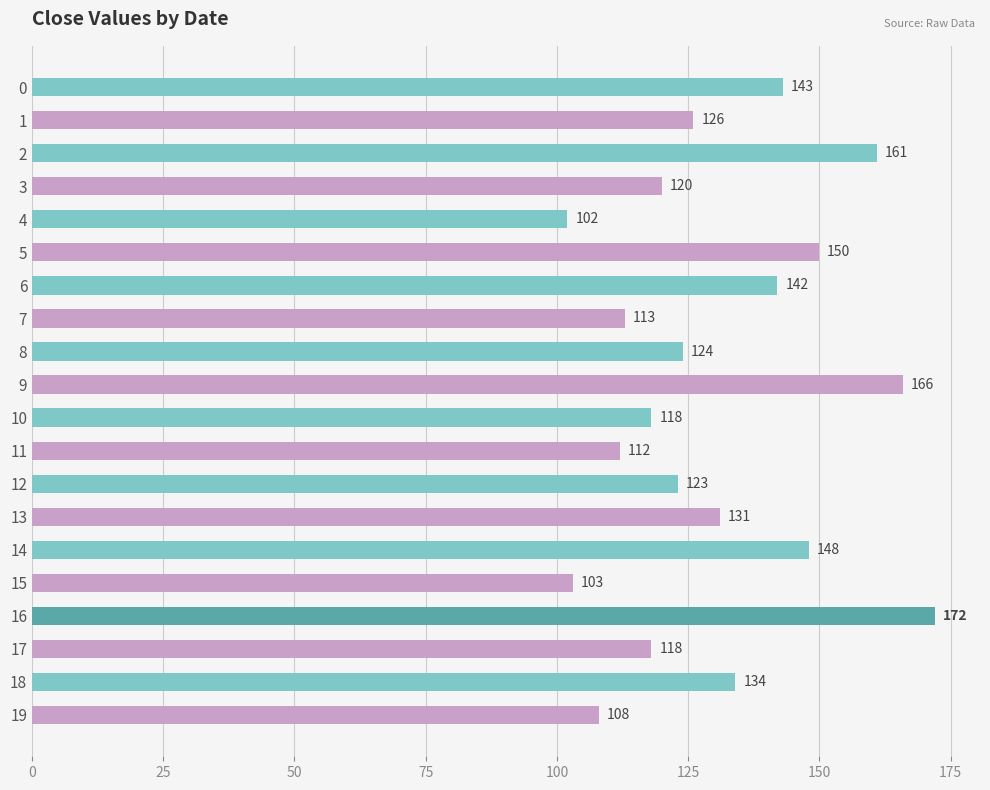

What is the value of the 13th bar from the top?

123